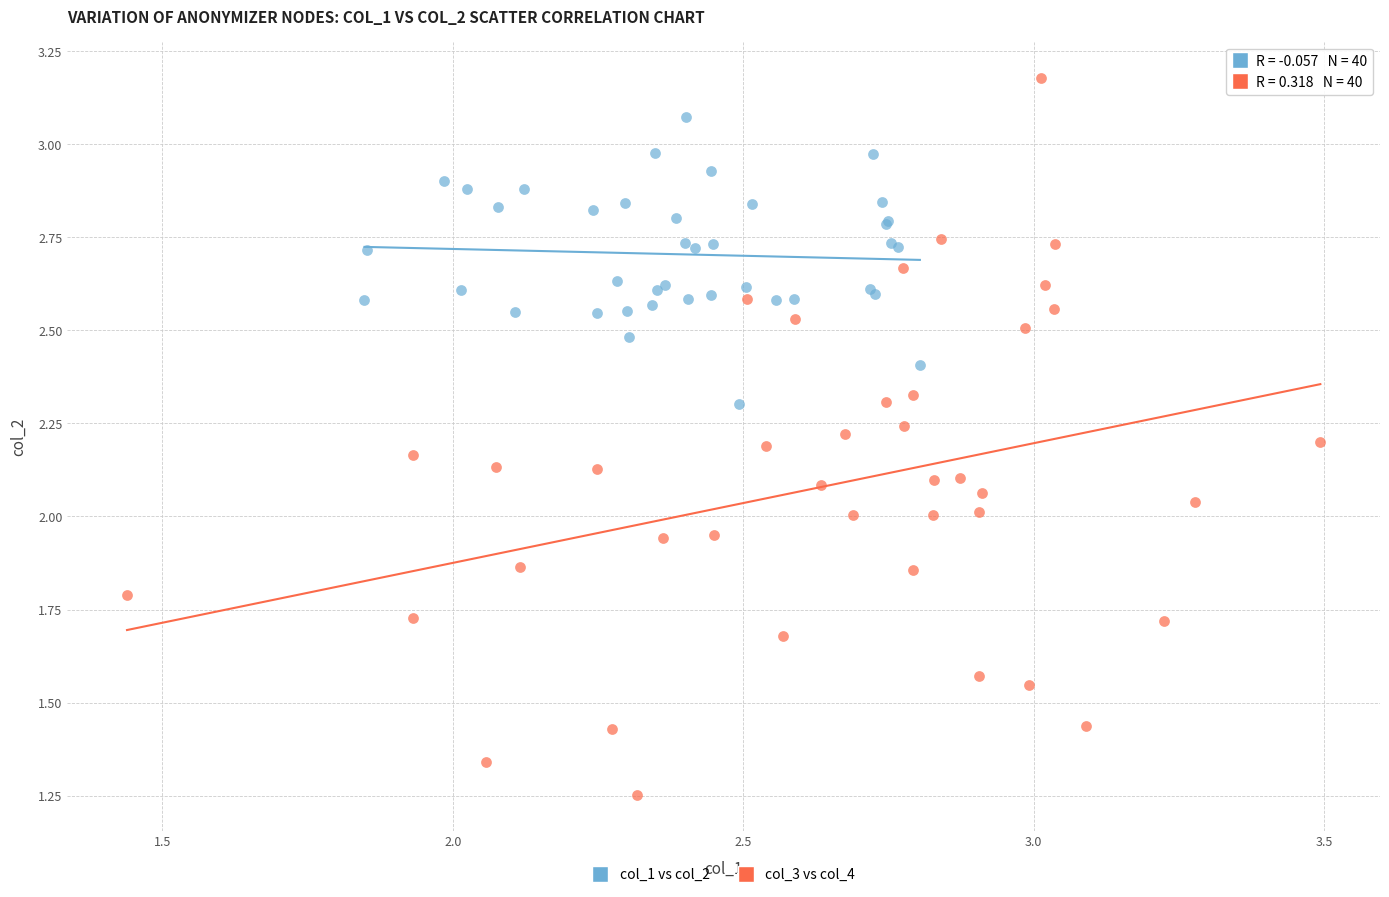

What are all the series names shown in the legend?

col_1 vs col_2, col_3 vs col_4